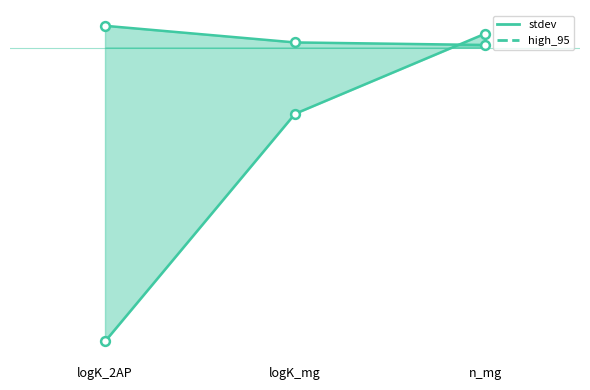

What is the total value across all series at logK_mg?

-3.0